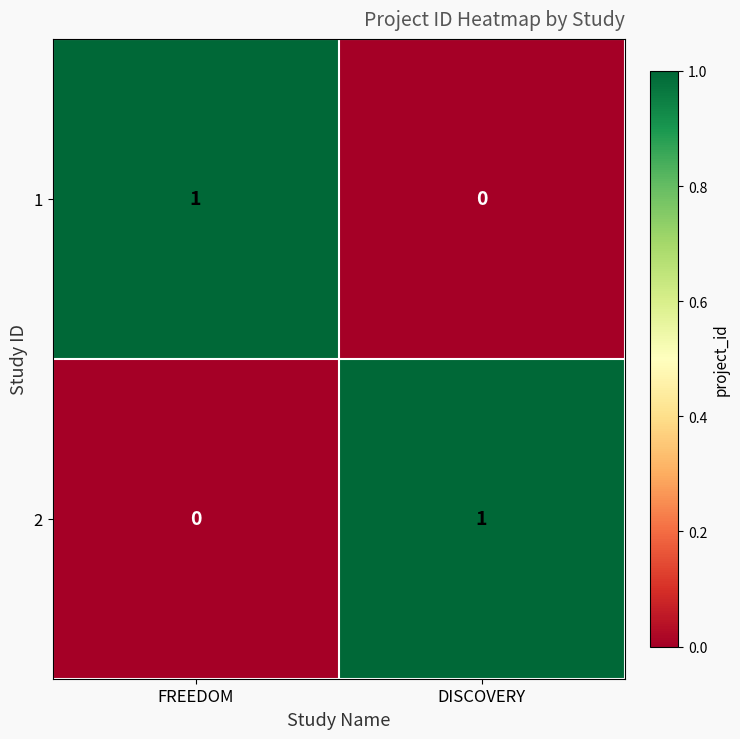

Reading right to left, what are all the values shown in this chart?

1: DISCOVERY=0	FREEDOM=1
2: DISCOVERY=1	FREEDOM=0